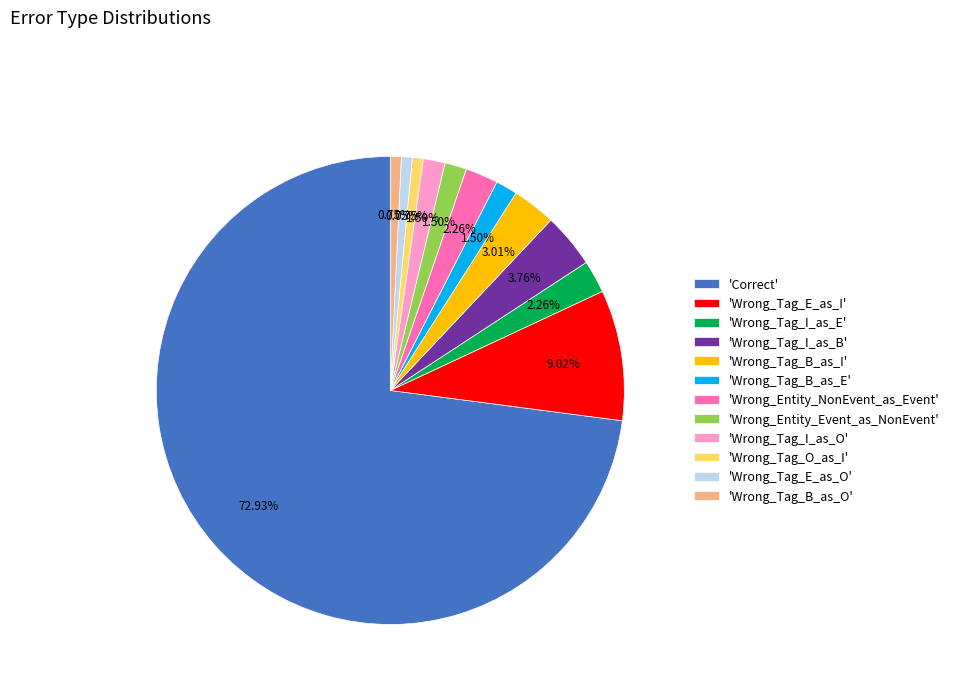

Which slice is the largest?

'Correct'